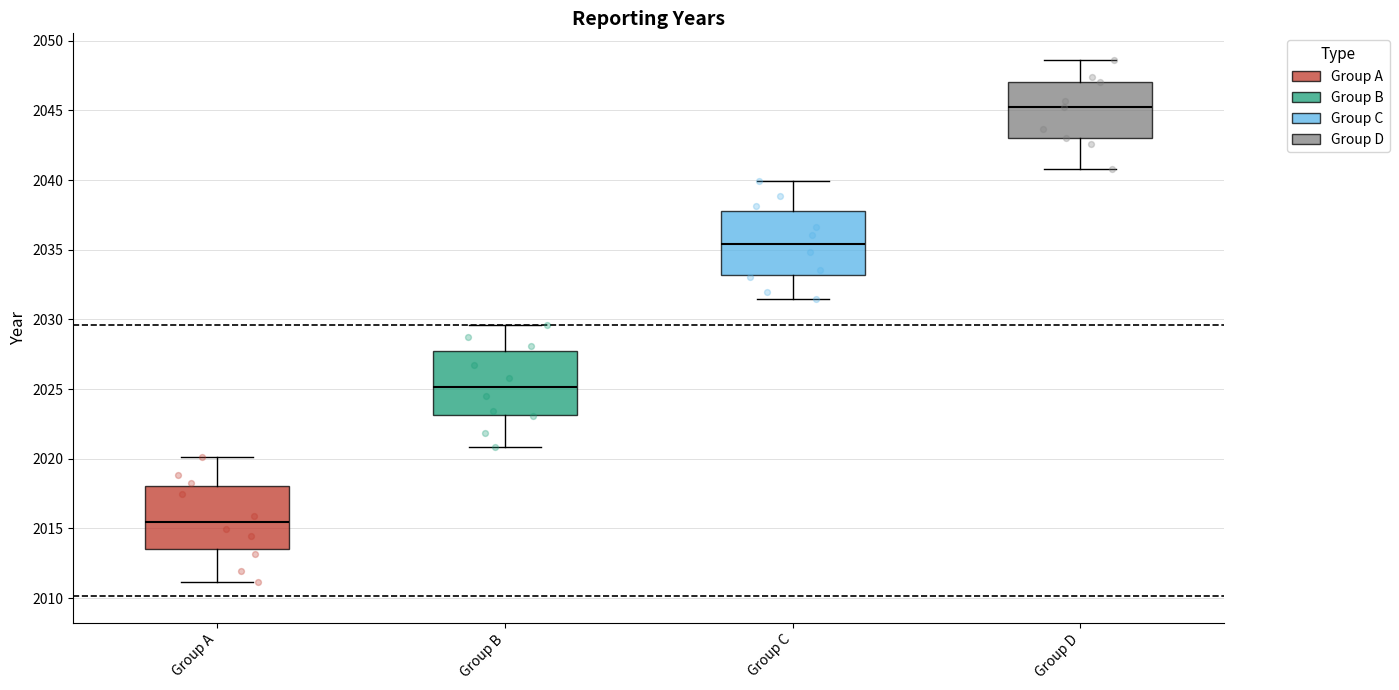

Which box has the highest median line?

Group D